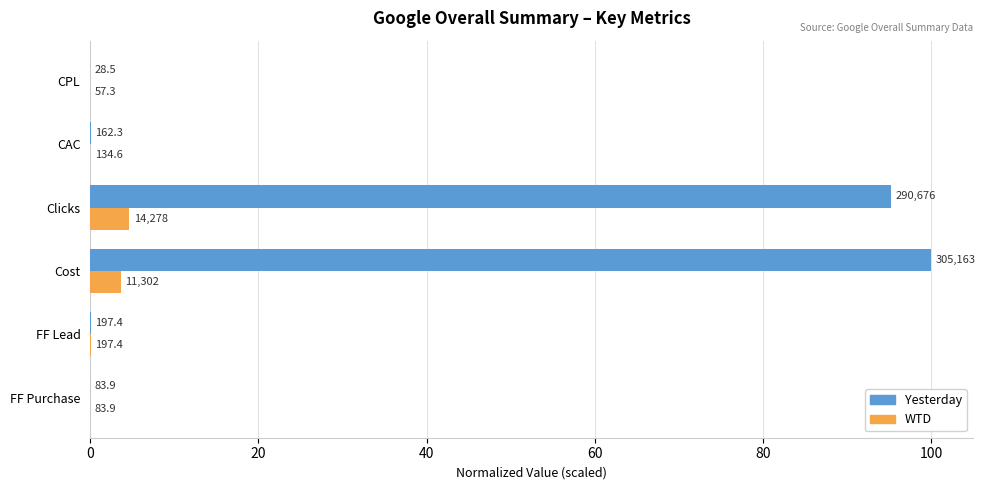

What are all the series names shown in the legend?

Yesterday, WTD